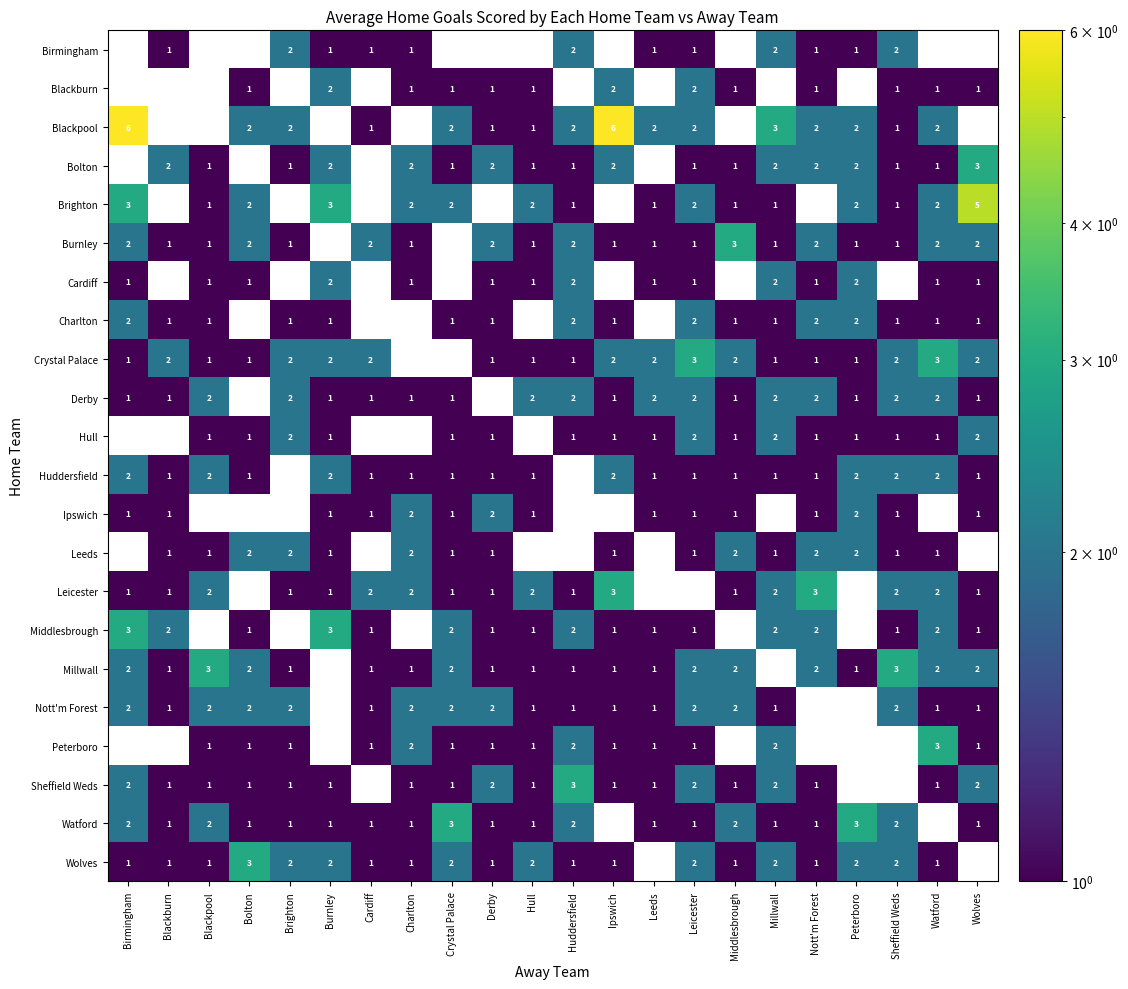

Is it true that Peterboro equals 0 at Leeds?

False